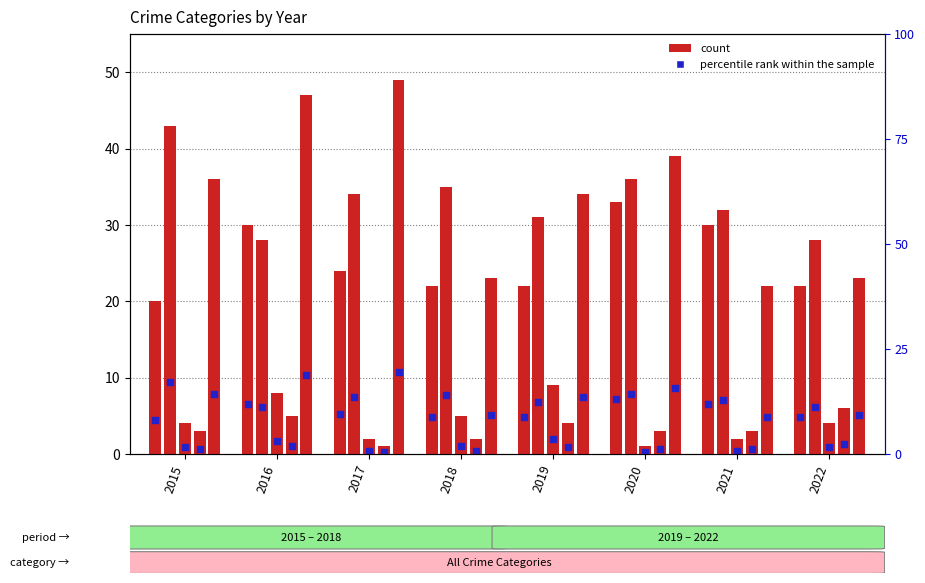

At which category is the sum across all series the highest?

2016